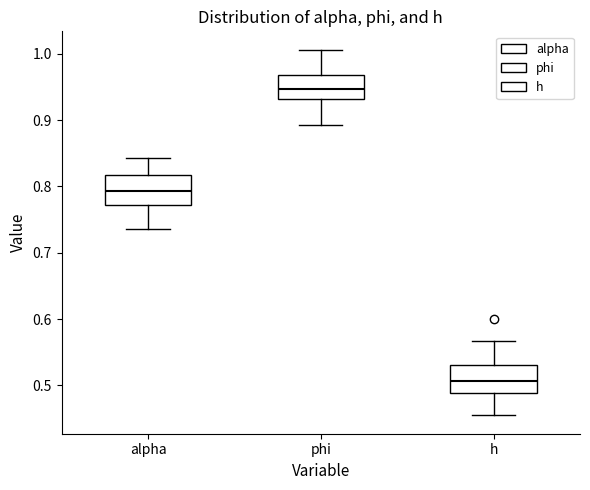

Which box has the lowest median line?

h